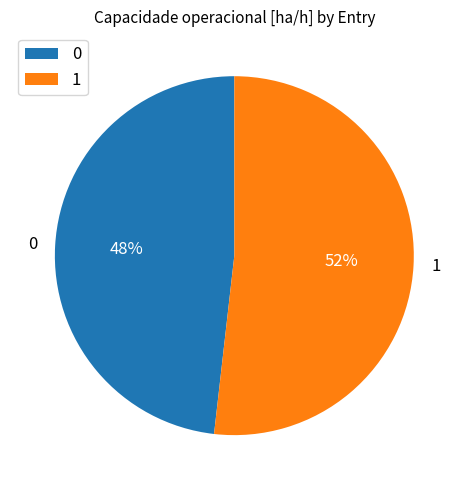

How many slices are in this pie chart?

2